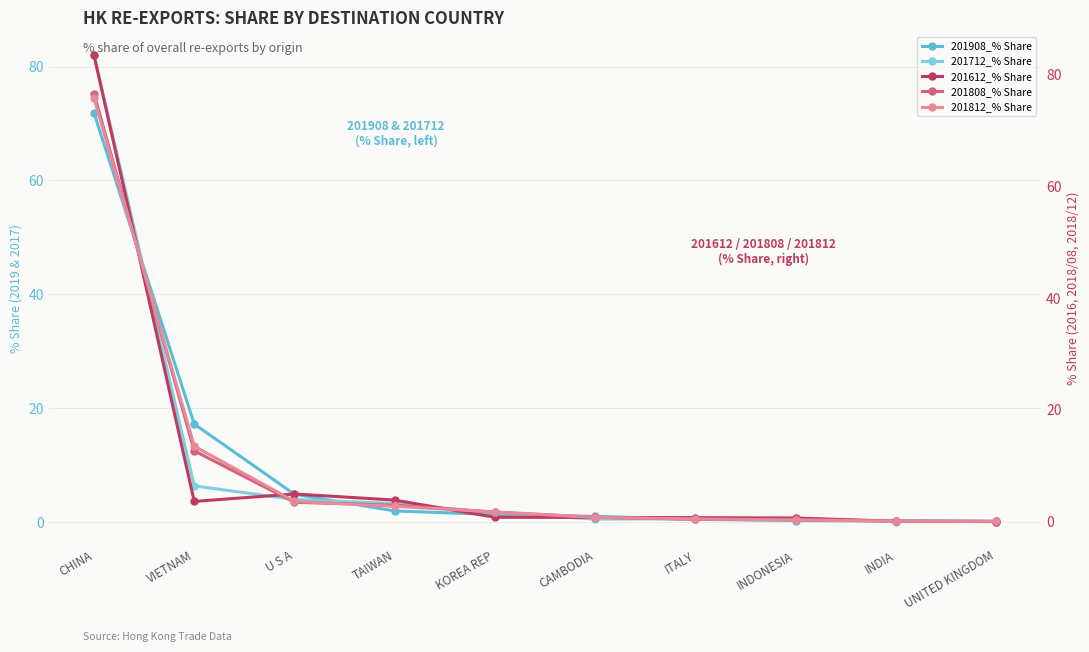

Reading left to right, what are all the values shown in this chart?

201908_% Share: CHINA=71.8	VIETNAM=17.2	U S A=4.9	TAIWAN=2.0	KOREA REP=1.3	CAMBODIA=1.0	ITALY=0.5	INDONESIA=0.3	INDIA=0.2	UNITED KINGDOM=0.1
201712_% Share: CHINA=82.0	VIETNAM=6.4	U S A=4.0	TAIWAN=3.3	KOREA REP=1.6	CAMBODIA=0.5	ITALY=0.6	INDONESIA=0.6	INDIA=0.1	UNITED KINGDOM=0.1
201612_% Share: CHINA=83.4	VIETNAM=3.7	U S A=5.0	TAIWAN=3.9	KOREA REP=0.8	CAMBODIA=0.8	ITALY=0.8	INDONESIA=0.7	INDIA=0.1	UNITED KINGDOM=0.1
201808_% Share: CHINA=76.5	VIETNAM=12.7	U S A=3.5	TAIWAN=3.0	KOREA REP=1.7	CAMBODIA=0.8	ITALY=0.5	INDONESIA=0.4	INDIA=0.1	UNITED KINGDOM=0.1
201812_% Share: CHINA=75.7	VIETNAM=13.5	U S A=3.7	TAIWAN=2.8	KOREA REP=1.8	CAMBODIA=0.8	ITALY=0.5	INDONESIA=0.3	INDIA=0.1	UNITED KINGDOM=0.1